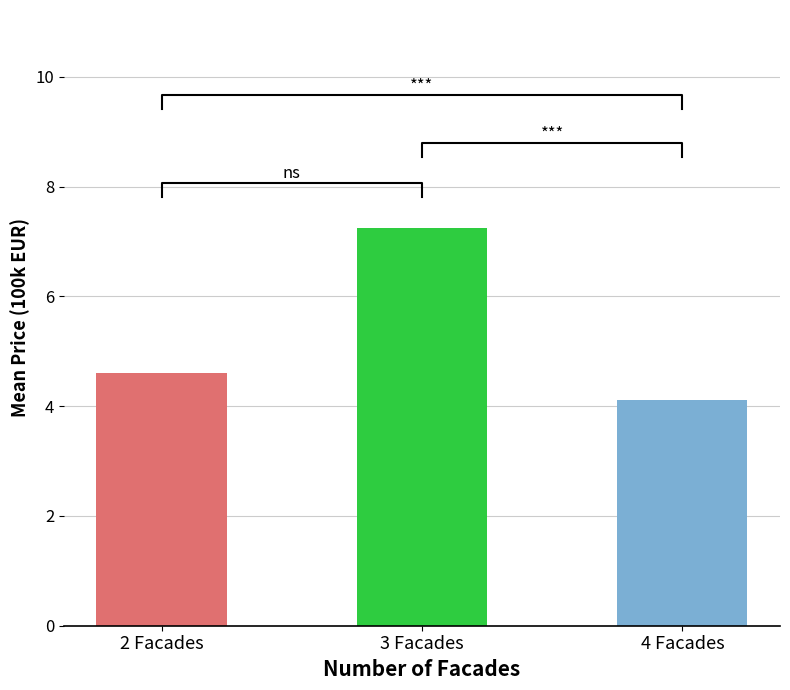

True or false: the data shows 4.1 at 4 Facades.

True